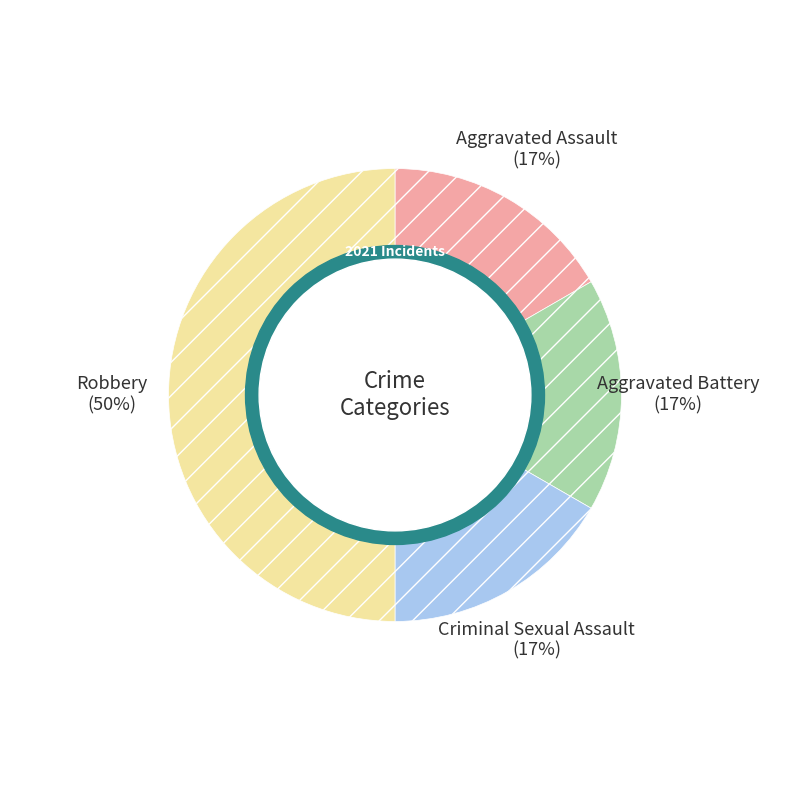

To the nearest percent, what is the average slice percentage?

25%